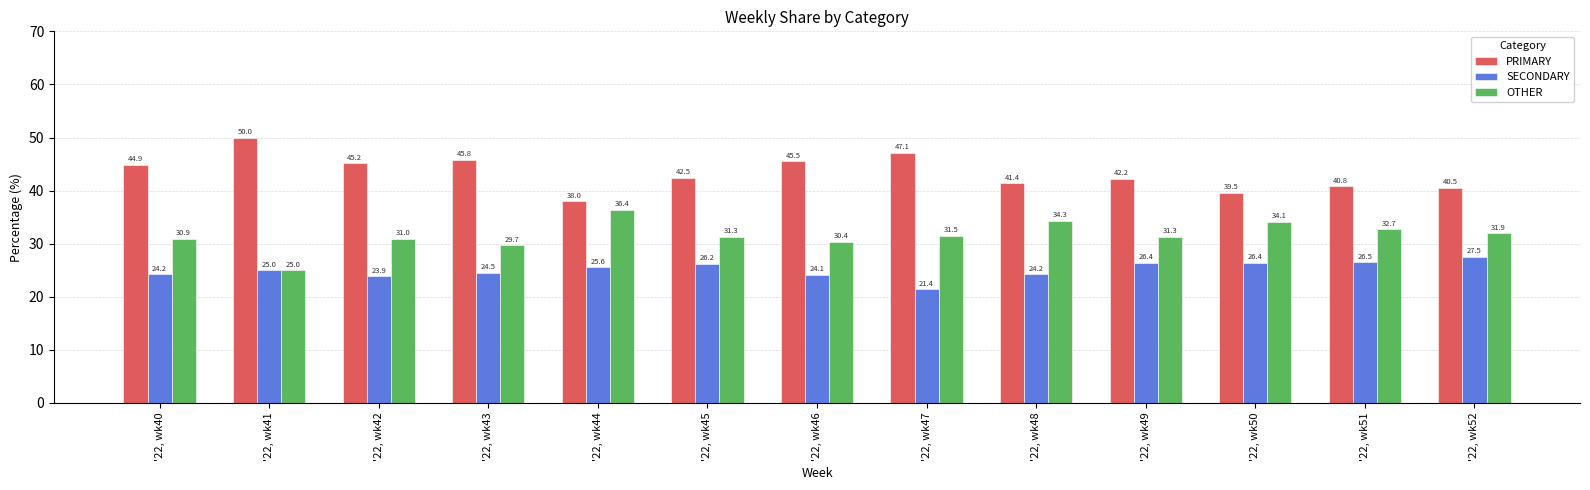

Rank the series by their maximum value, from highest to lowest.

PRIMARY, OTHER, SECONDARY